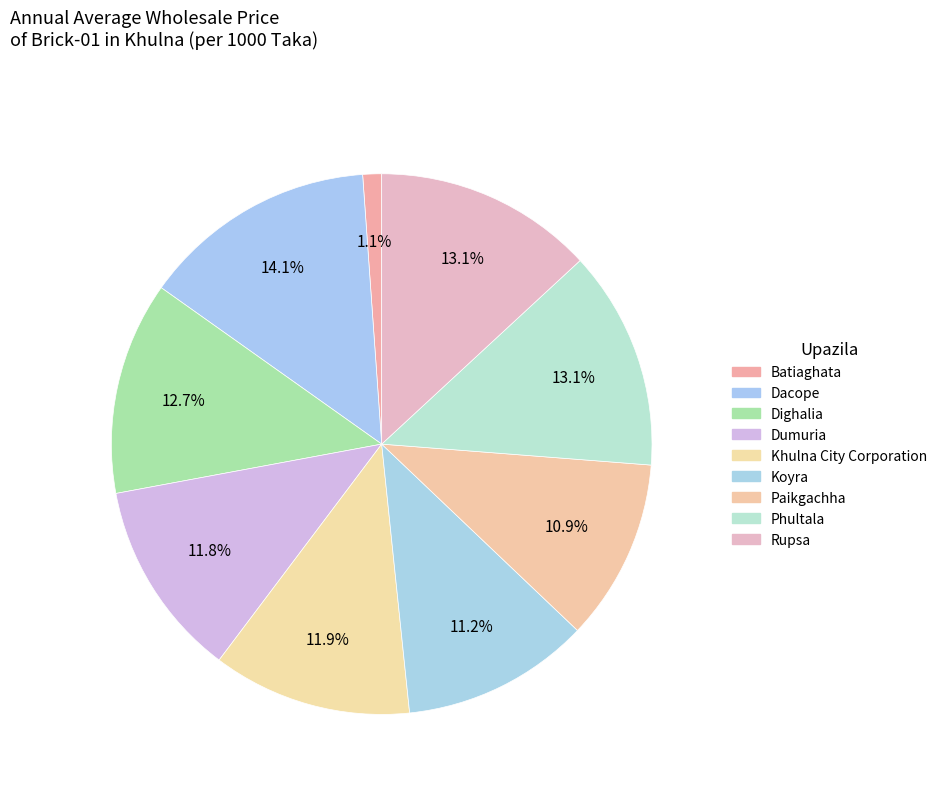

Rank the categories by value from highest to lowest.

Dacope, Phultala, Rupsa, Dighalia, Khulna City Corporation, Dumuria, Koyra, Paikgachha, Batiaghata